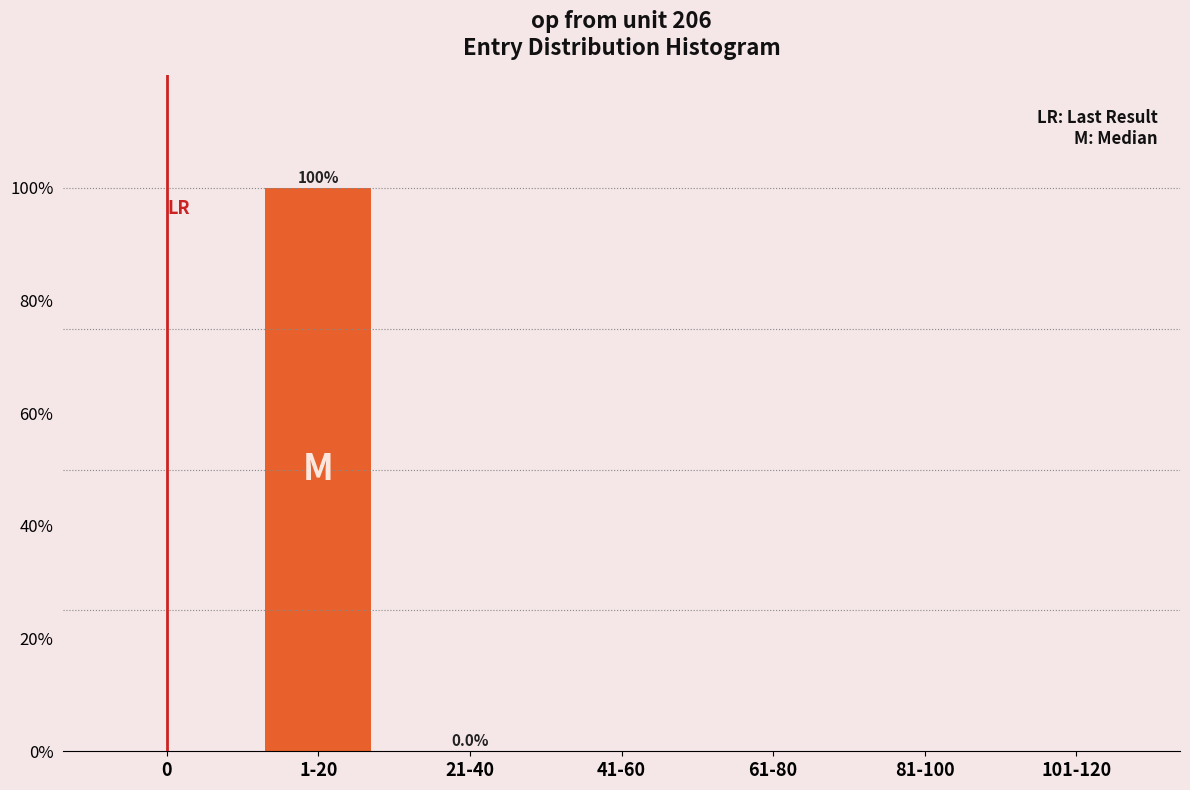

The chart shows a value of 100.0 at 1-20. True or false?

True